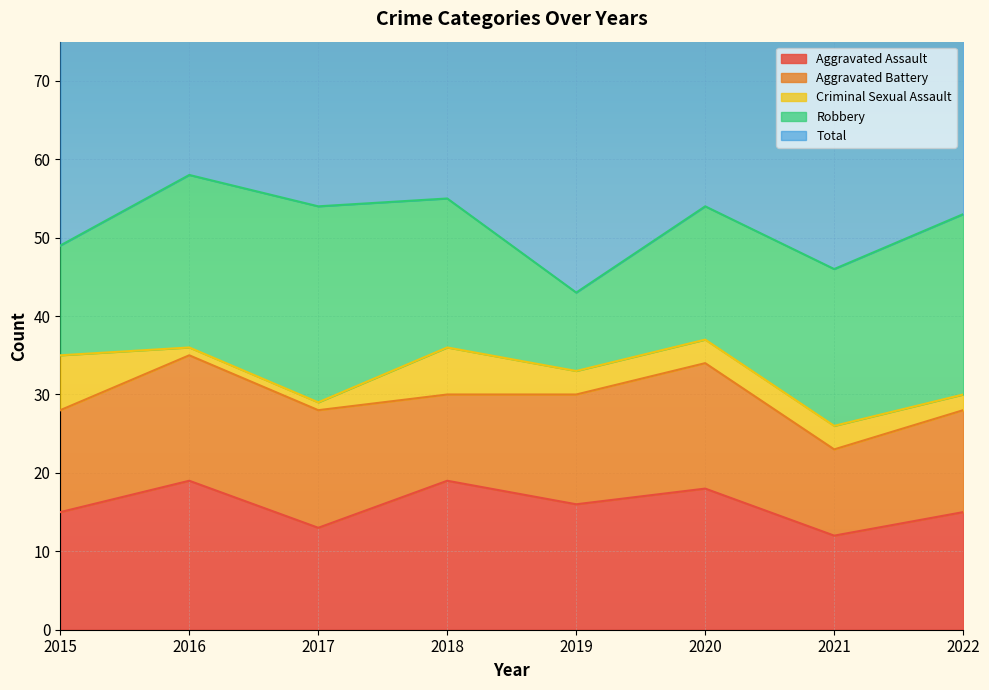

At 2021, list the series in order from smallest to largest.

Criminal Sexual Assault, Aggravated Battery, Aggravated Assault, Robbery, Total